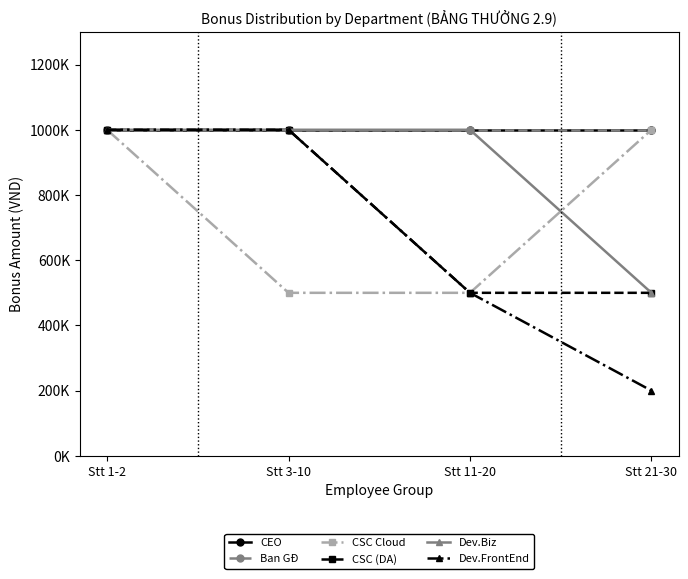

Does the chart have visible grid lines?

No